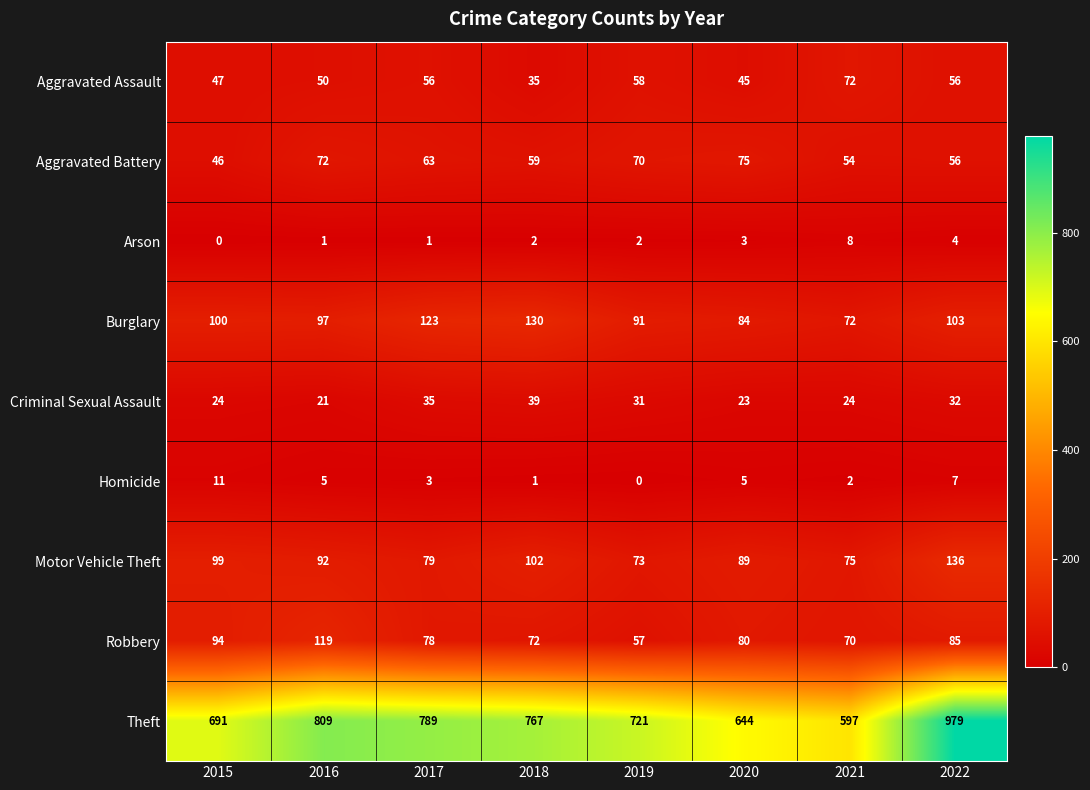

What is the average value of the Burglary series?

100